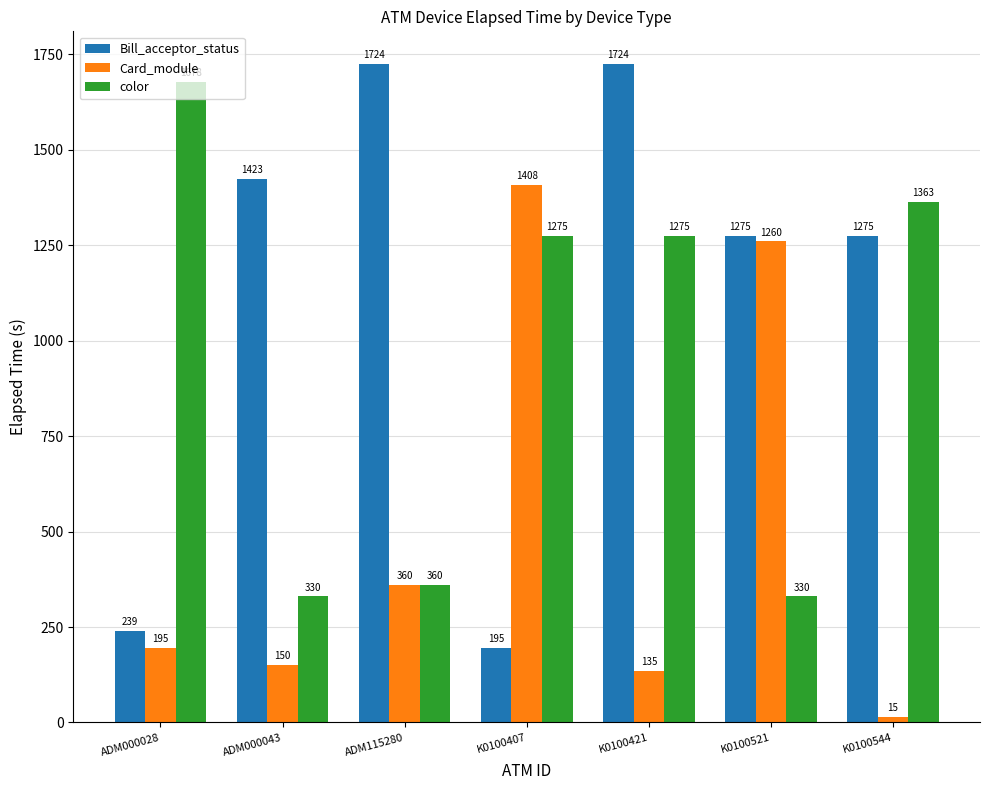

What is the sum of all Card_module values?

3523